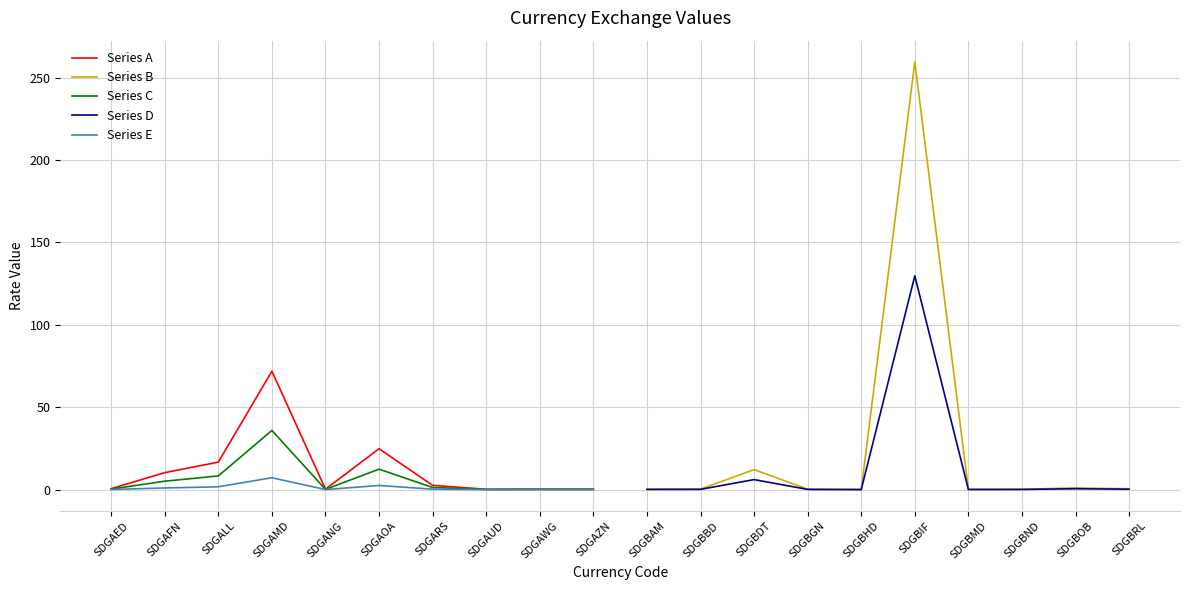

Is the value of Series A at SDGAWG greater than the value of Series E at SDGAED?

Yes